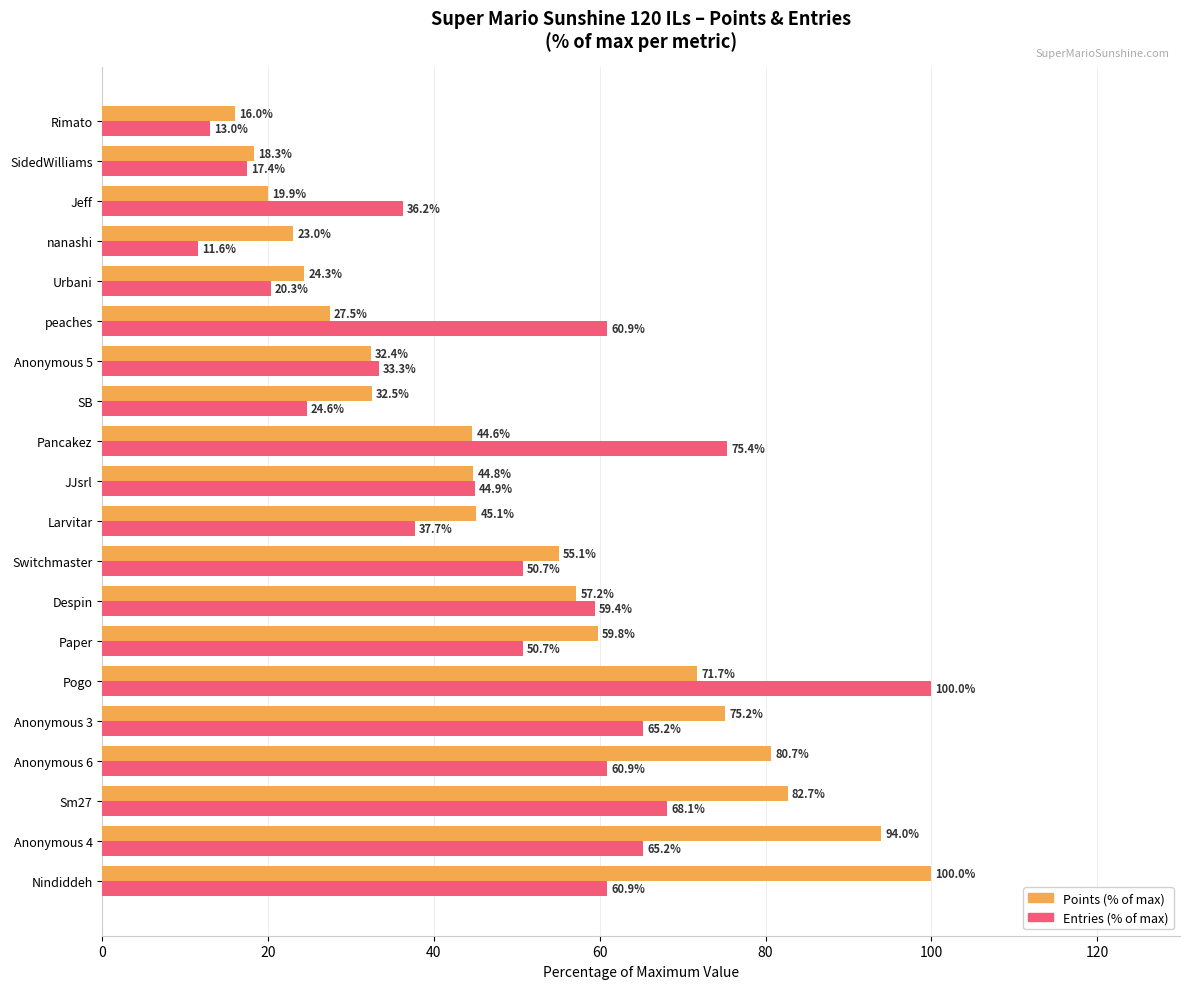

What is the minimum value shown in the chart?

11.6